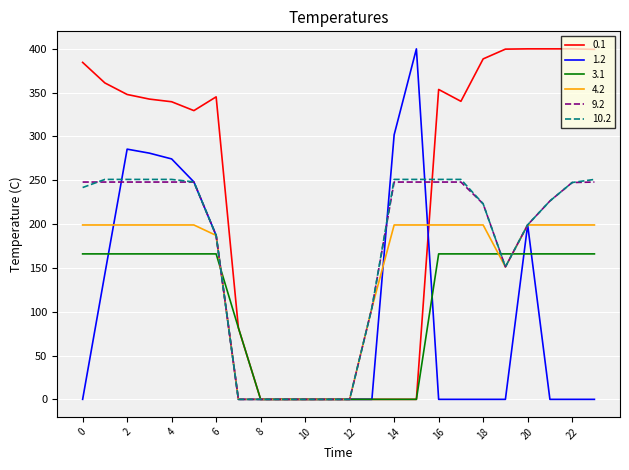

What is the difference between the maximum and minimum values in the 0.1 series?

400.0